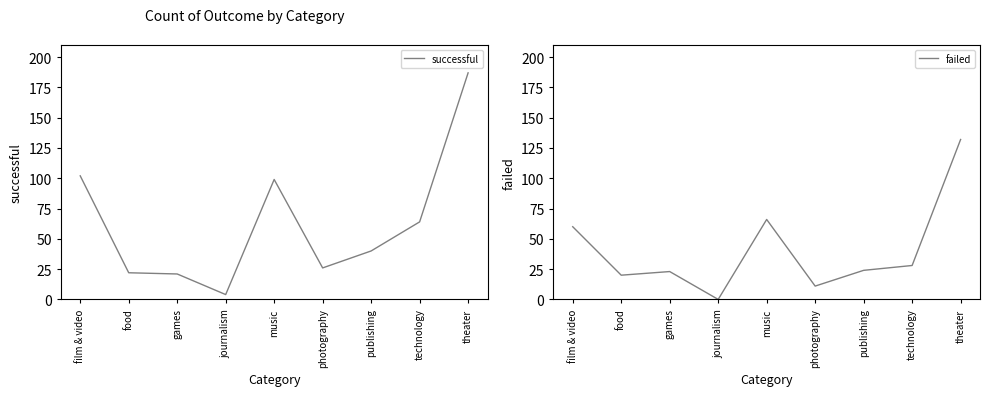

The value of successful at publishing is 26. True or false?

False